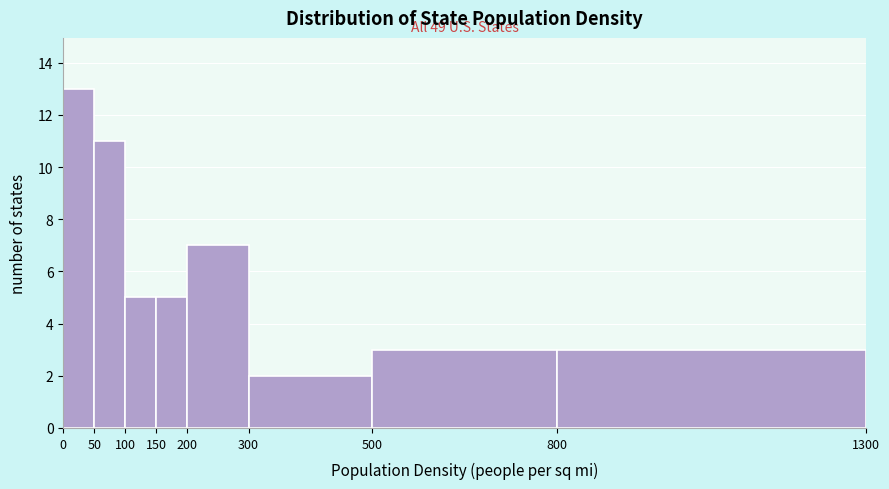

Over which range of the x-axis is the bar tallest?

0 to 50